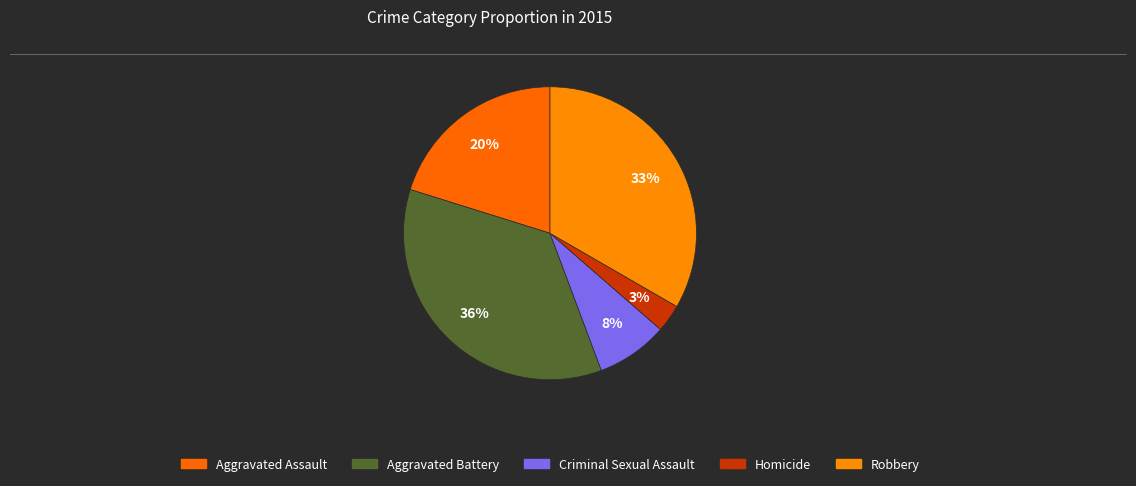

Count the number of slices in the pie.

5